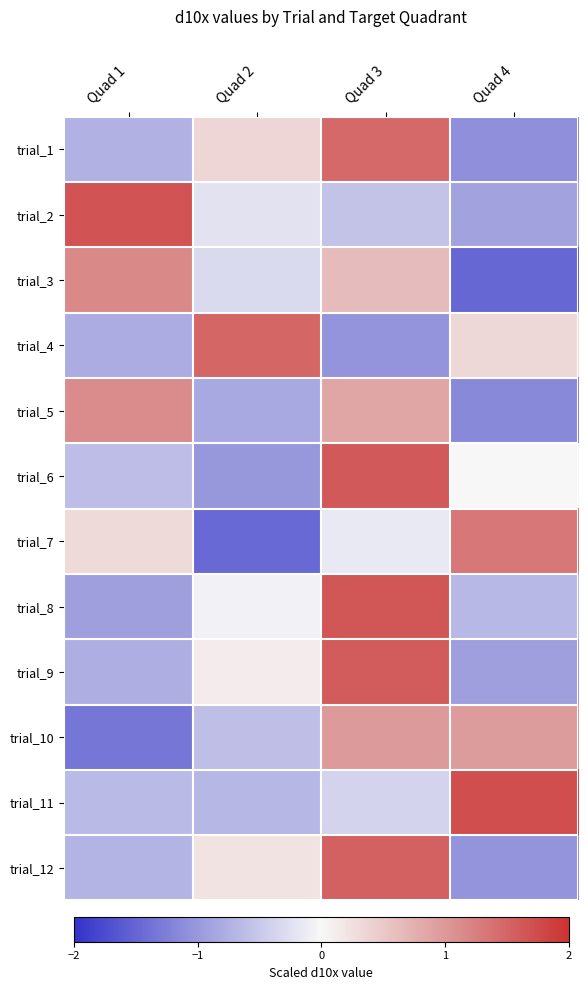

Count the number of data series in this chart.

12